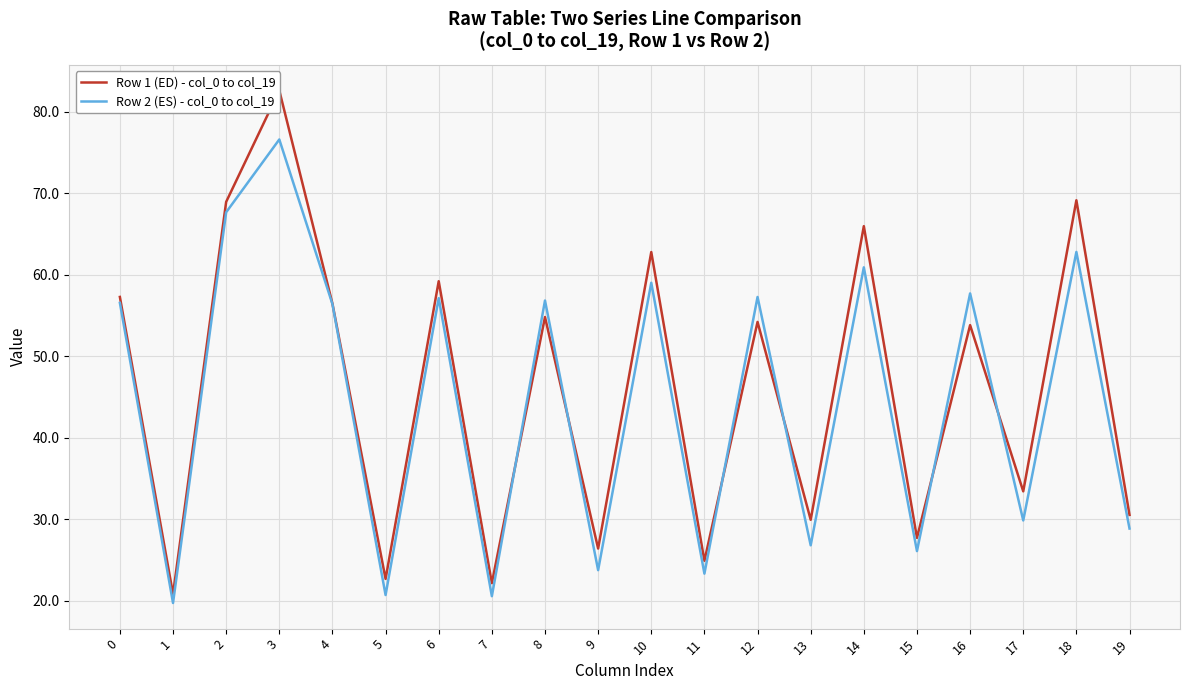

What is the value of the Row 2 (ES) - col_0 to col_19 point at the 3rd from the left?

67.7